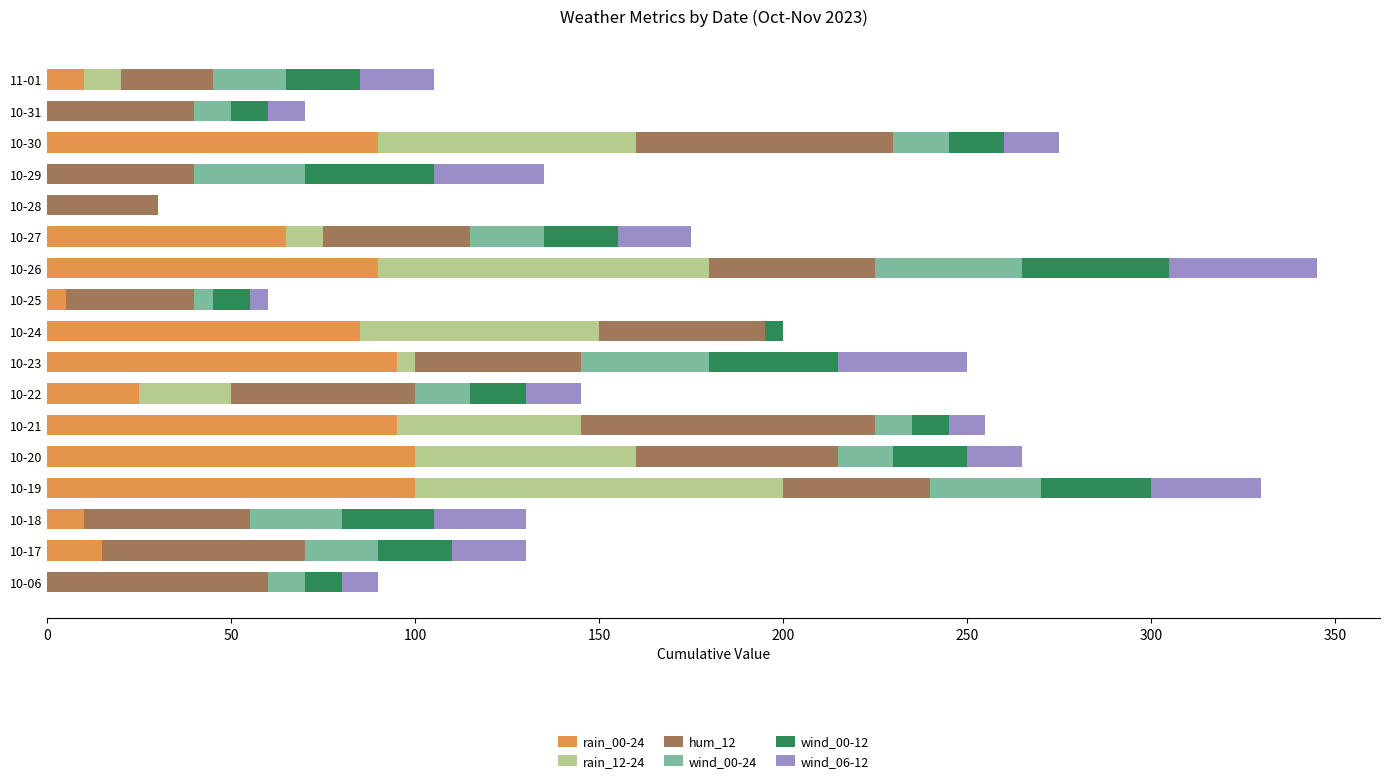

Count the number of data series in this chart.

6